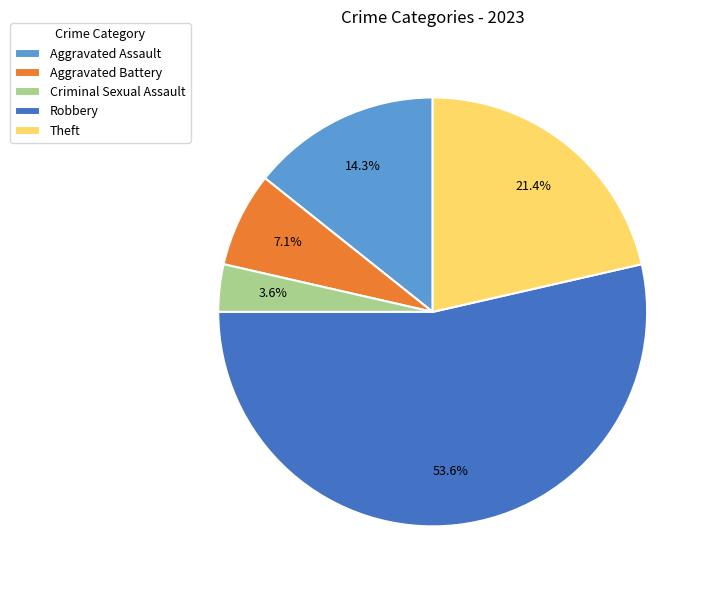

To the nearest percent, what is the combined percentage of Aggravated Assault and Theft?

36%